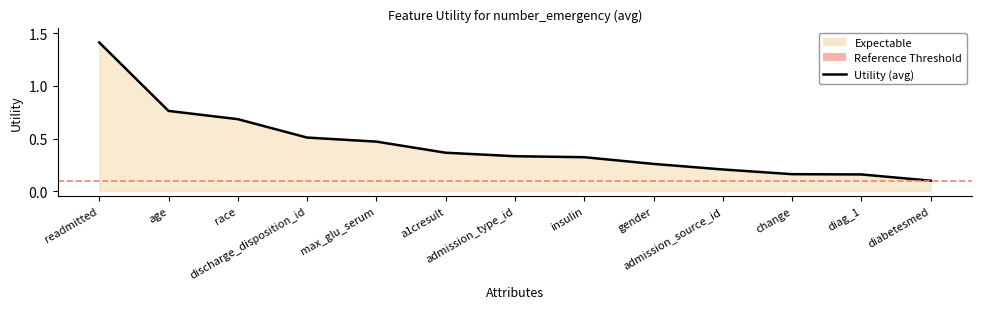

What is the sum of the values at admission_source_id and insulin?

0.5